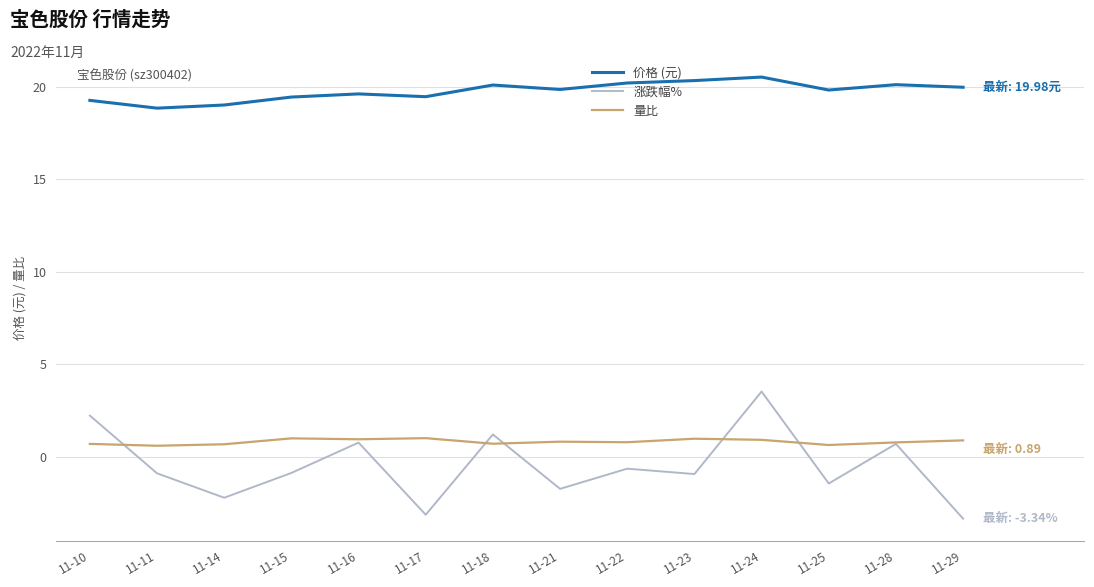

True or false: 涨跌幅% and 量比 intersect in this chart.

True